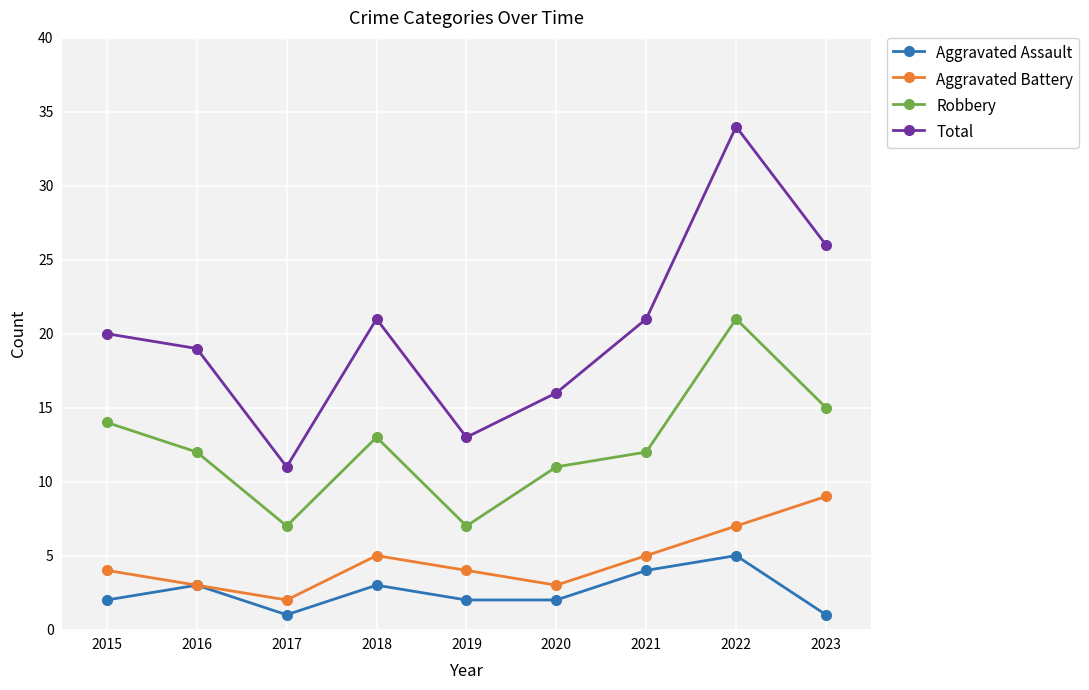

What is the minimum value shown in the chart?

1